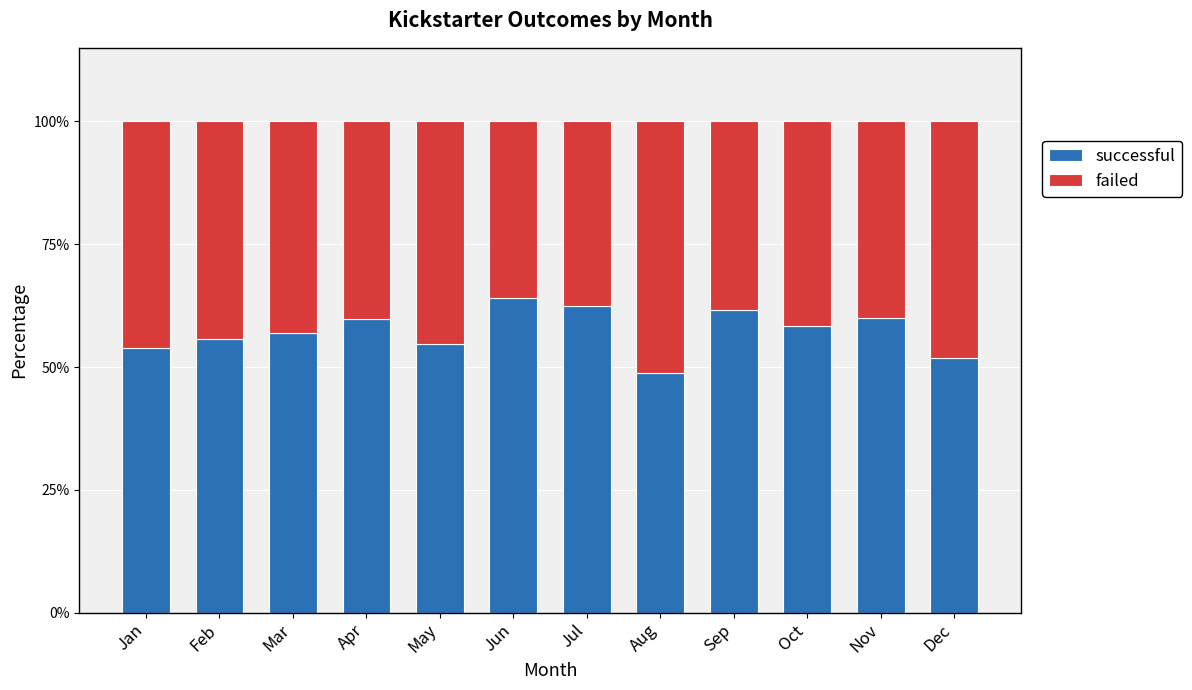

Is it true that successful equals 13.0 at Oct?

False